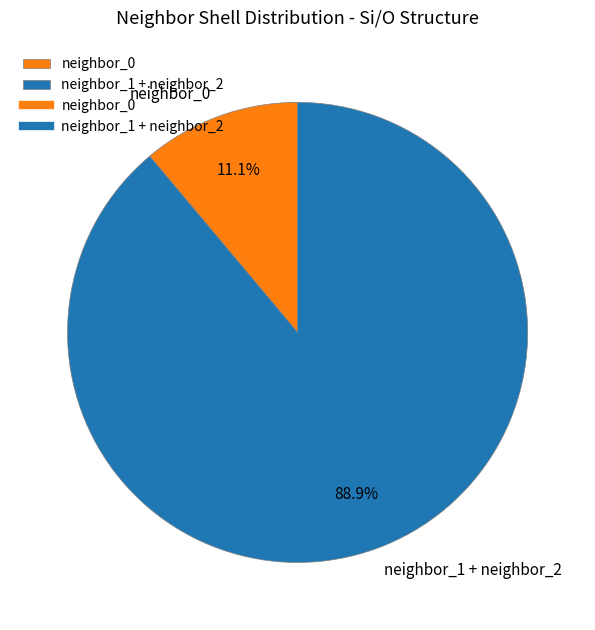

Which has a higher value, neighbor_0 or neighbor_1 + neighbor_2?

neighbor_1 + neighbor_2